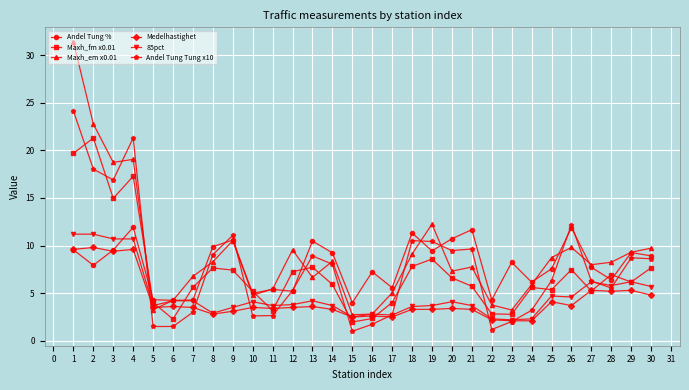

At how many categories does at least one series exceed 20?

3